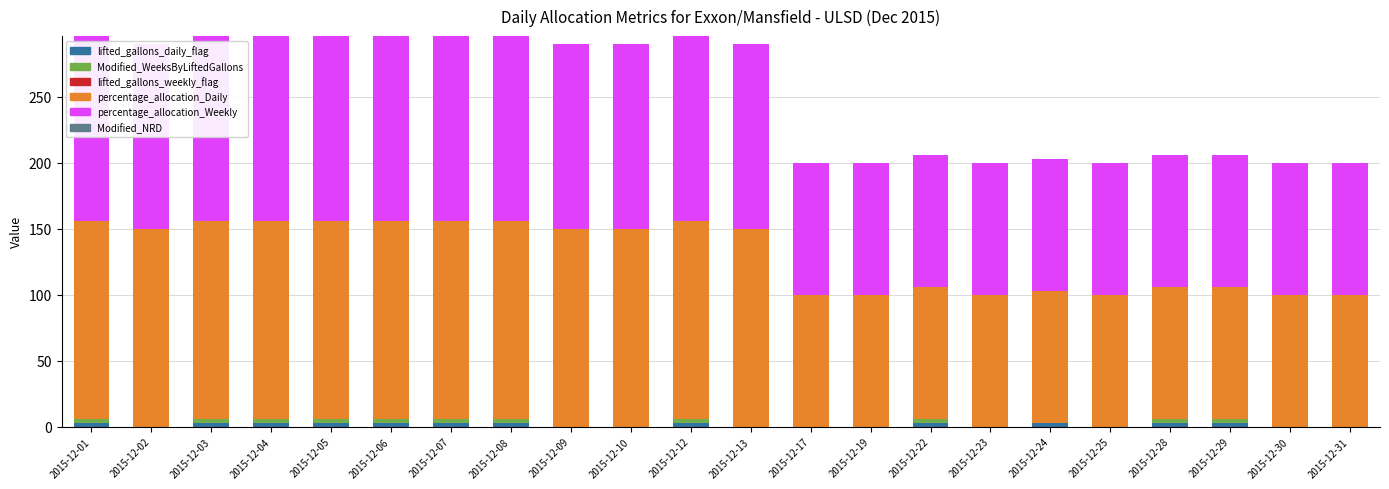

The lifted_gallons_daily_flag series shows 5 at 2015-12-12. True or false?

False